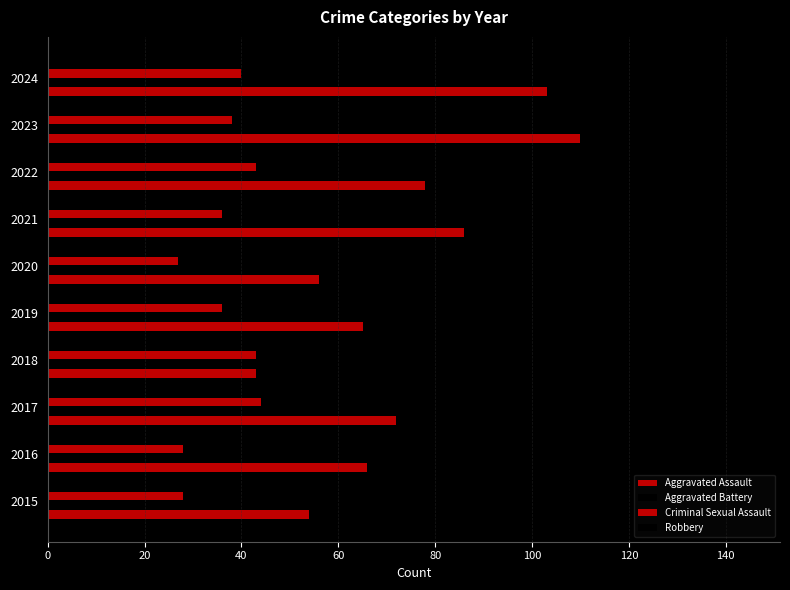

At how many categories does at least one series exceed 48?

10